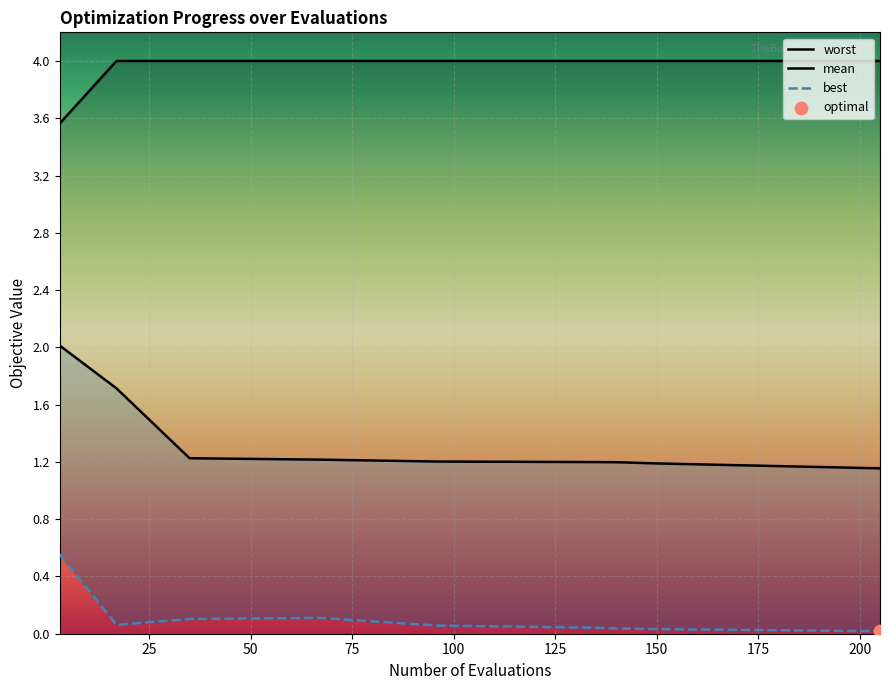

Which series has the largest total across all categories?

worst